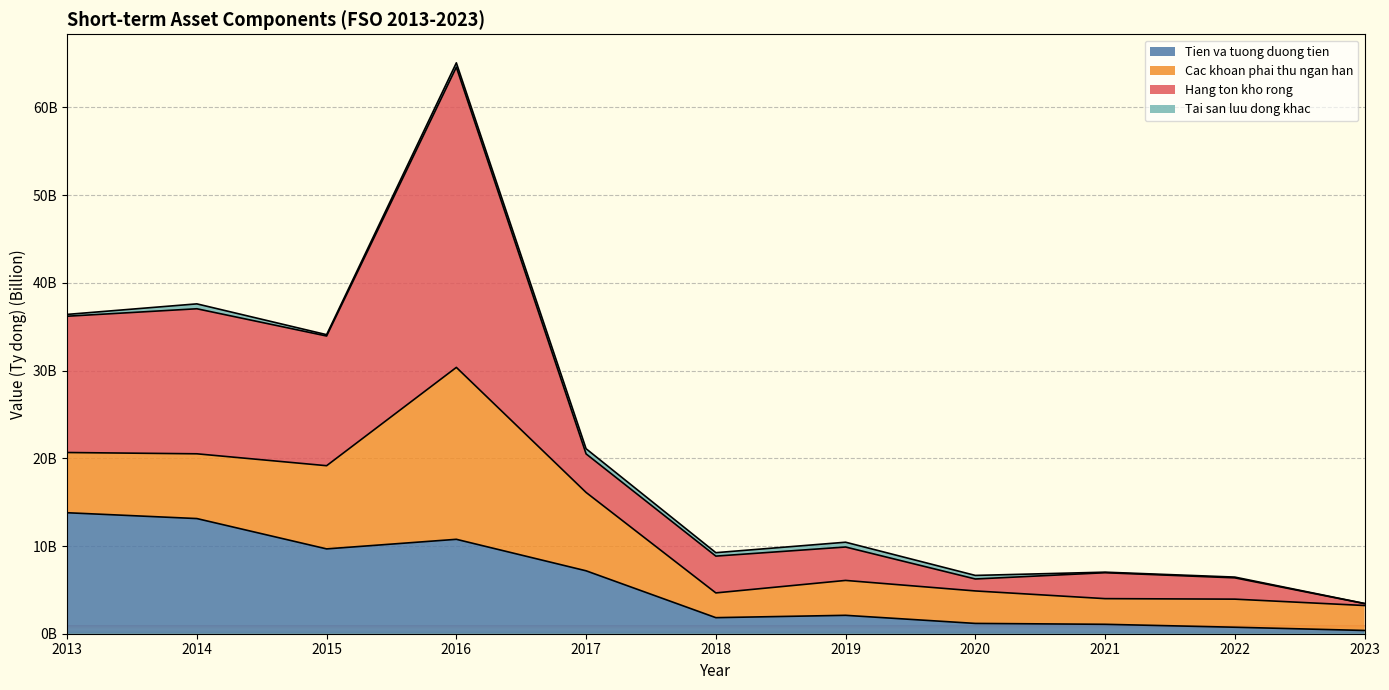

List the labels in order of Hang ton kho rong value, largest first.

2016, 2014, 2013, 2015, 2017, 2019, 2018, 2021, 2022, 2020, 2023